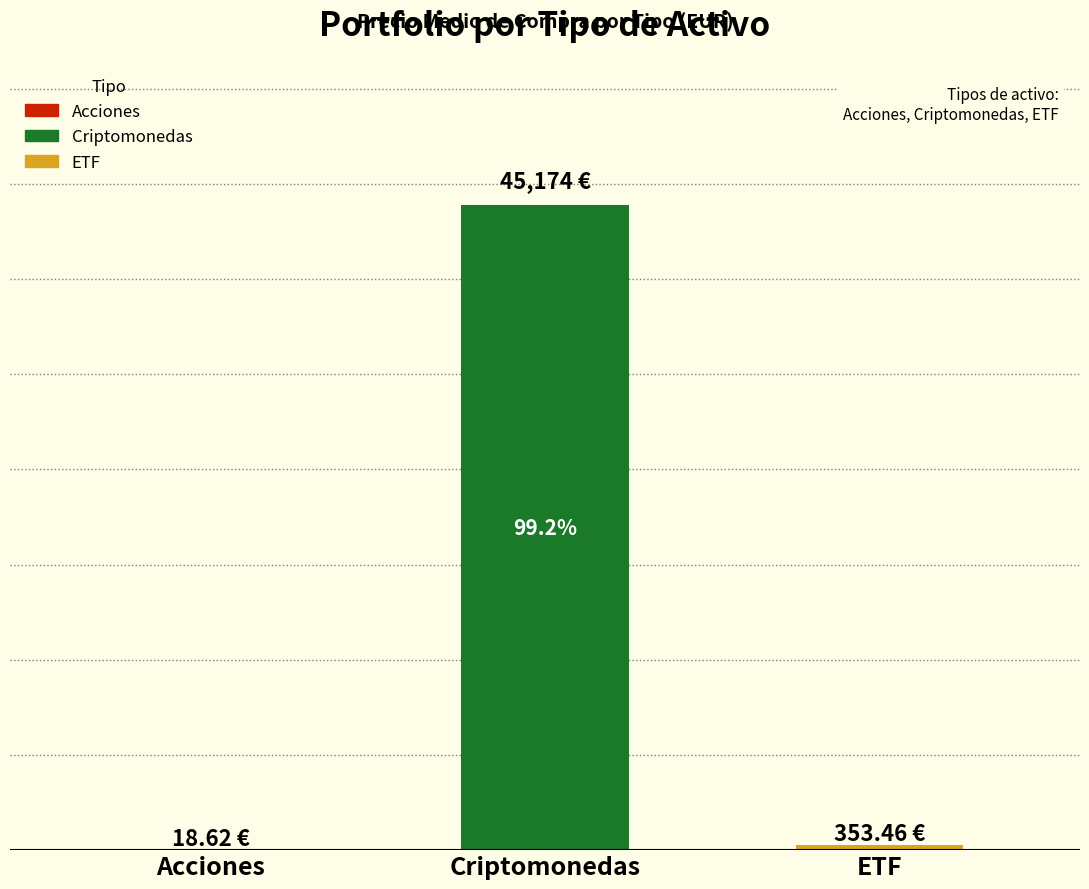

What is the label of the 1st bar from the left?

Acciones